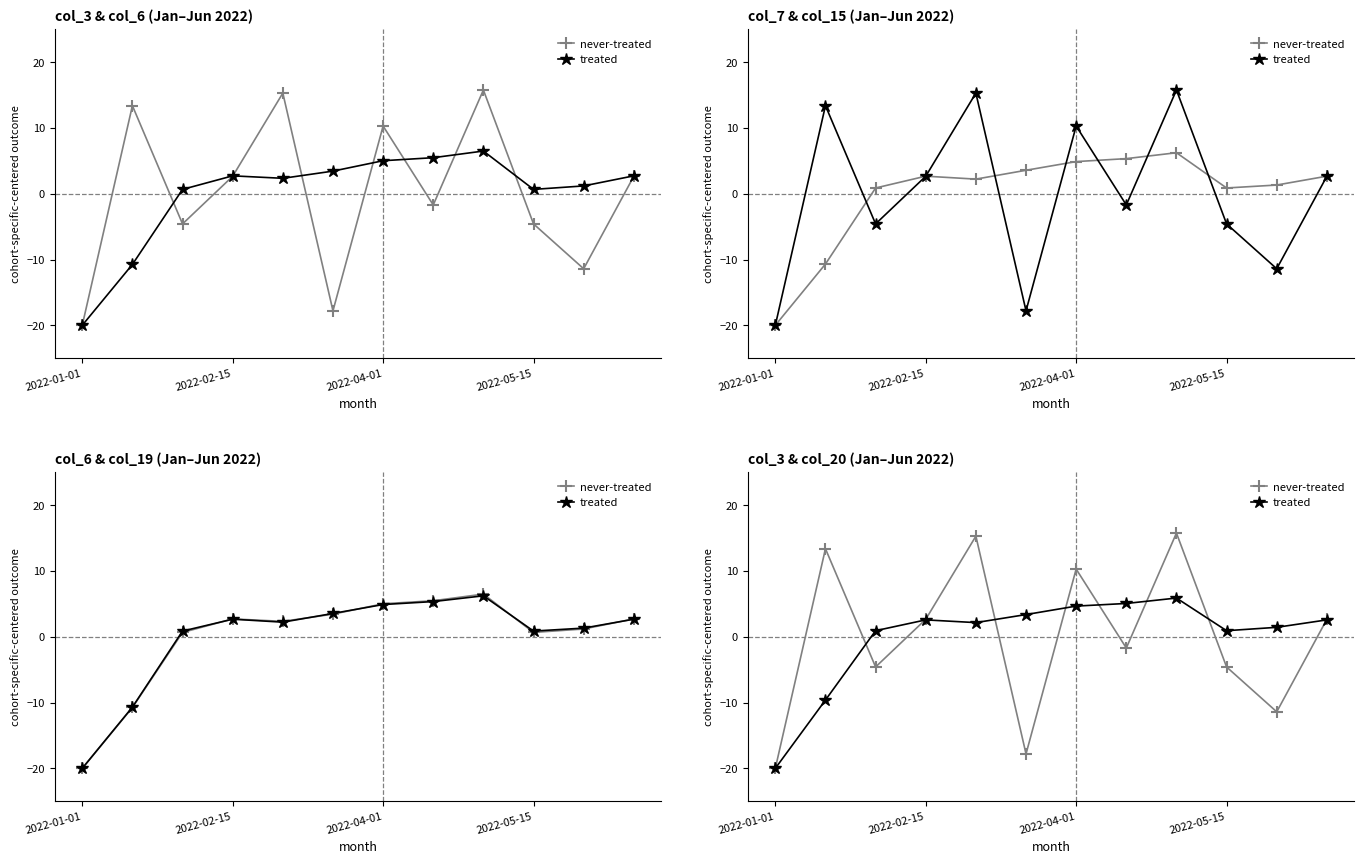

The value of never-treated at 5 is -24.9. True or false?

False